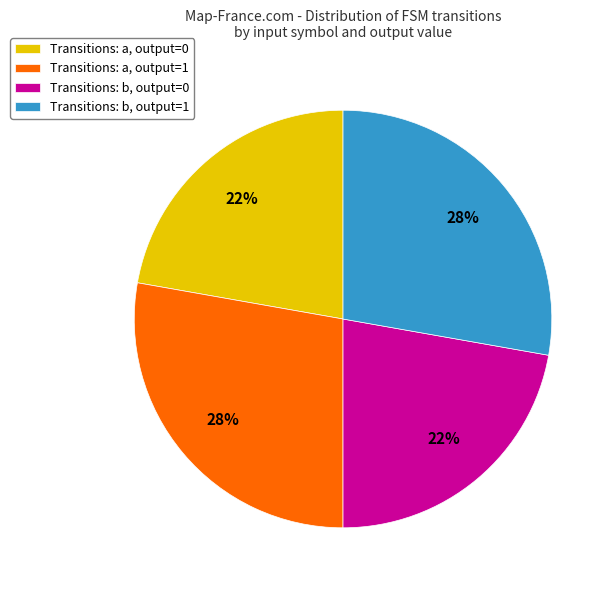

Does any single category account for the majority?

No